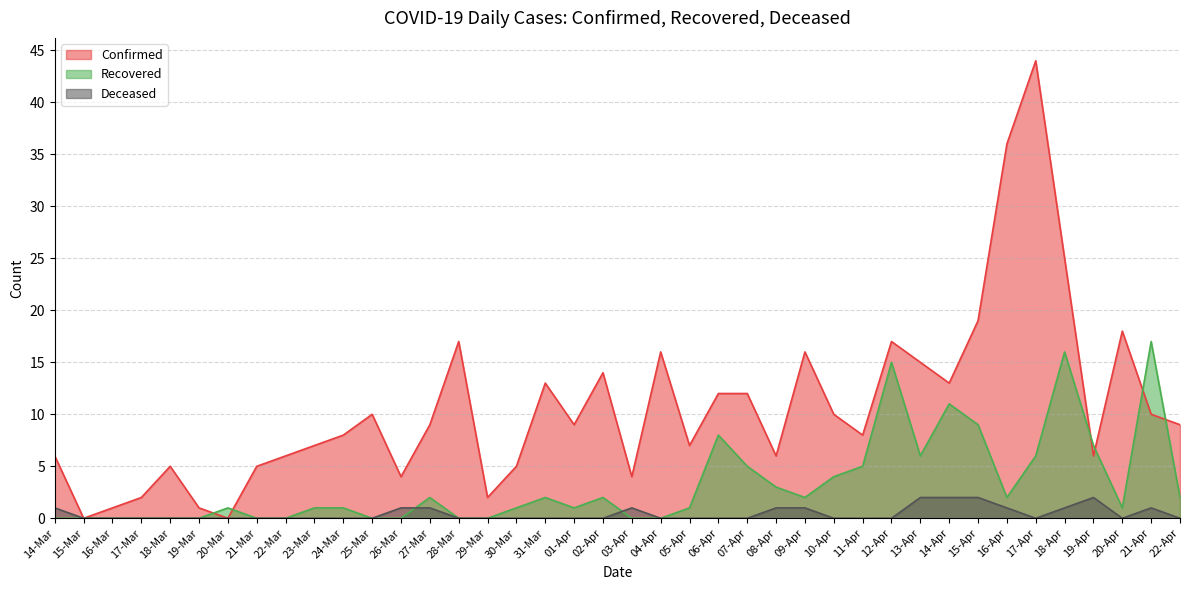

Rank the series at 23-Mar from highest to lowest value.

Confirmed, Recovered, Deceased